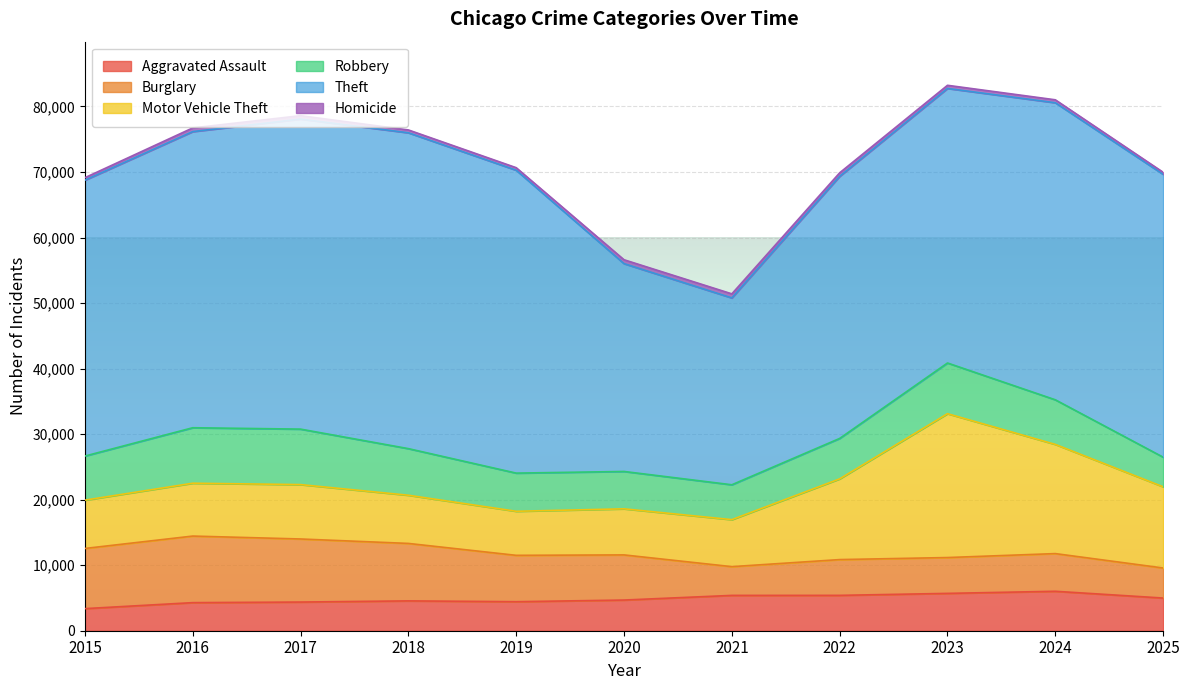

At how many categories does at least one series exceed 16878?

11